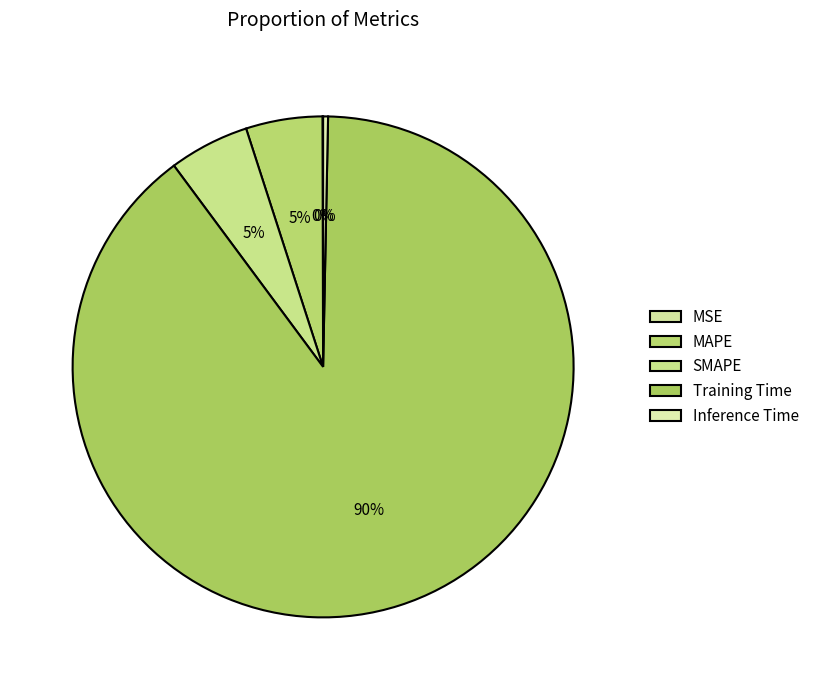

Is it true that MSE is 0% of the pie?

True